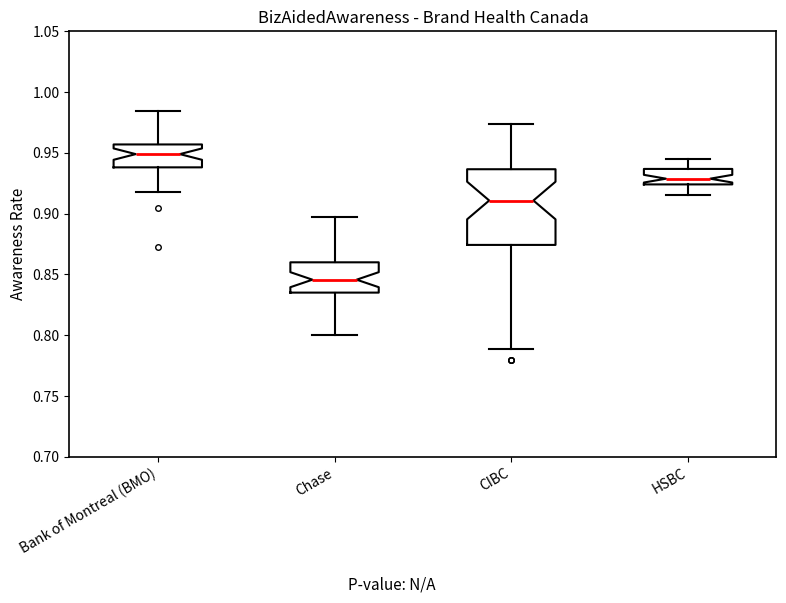

Where is the upper edge of the box for Bank of Montreal (BMO) on the y-axis? The values are not printed on the chart, so give them approximately, as read against the axis.

0.955